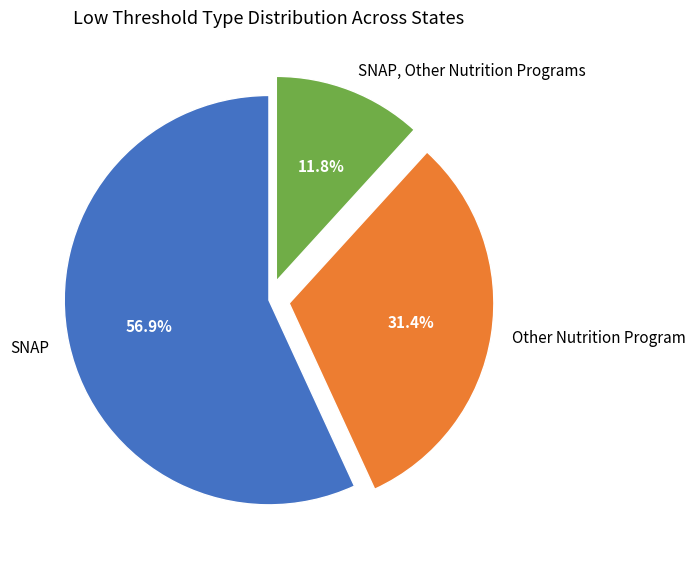

What is the ratio of the value at Other Nutrition Program to the value at SNAP, Other Nutrition Programs?

2.7